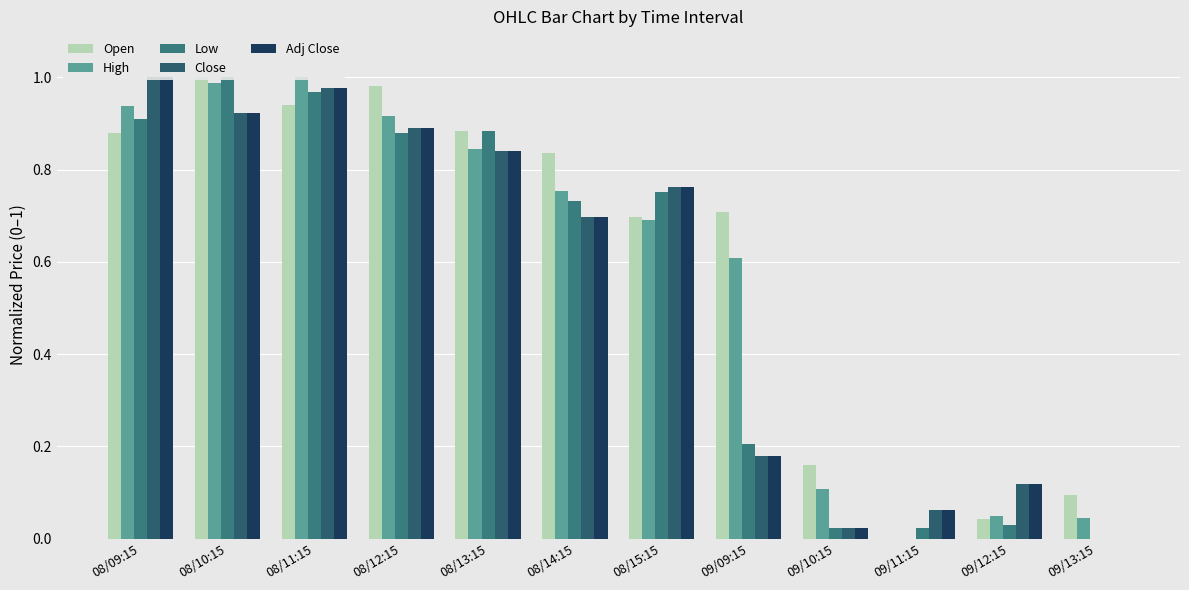

At which label is Adj Close closest to 0?

09/13:15